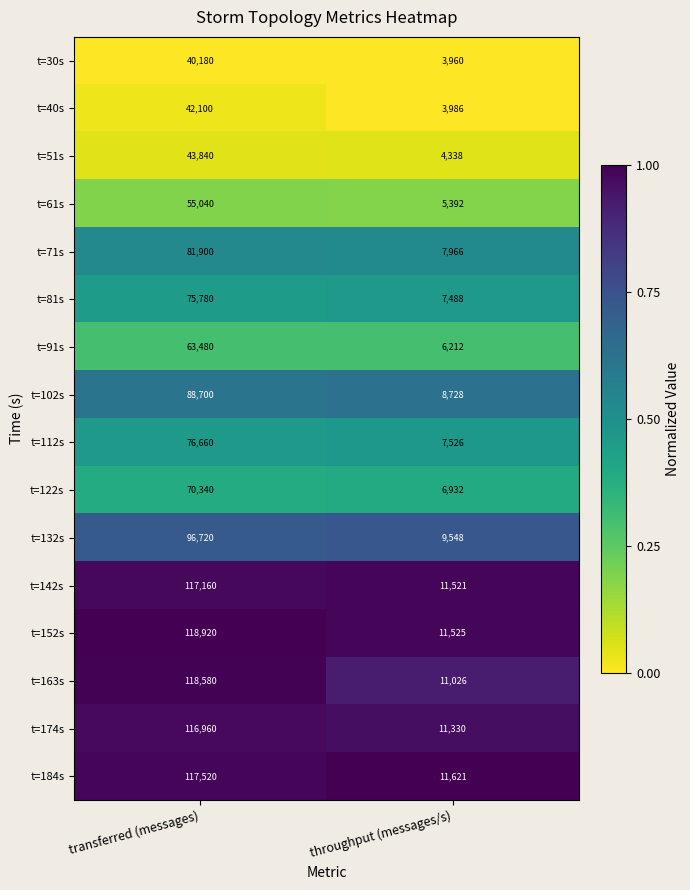

True or false: t=30s has a value of 66849 at transferred (messages).

False